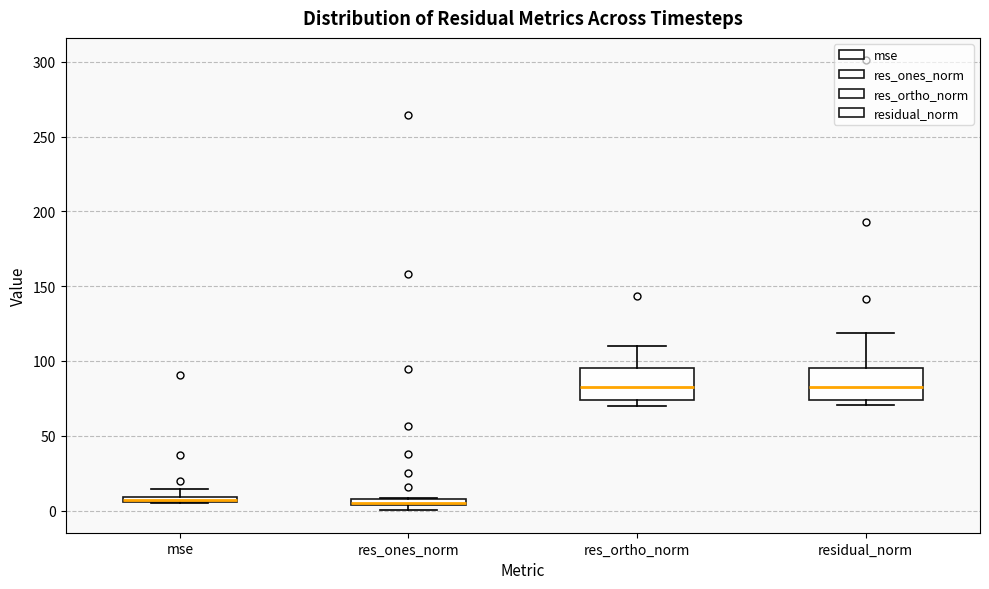

Where is the lower edge of the box for mse on the y-axis? The values are not printed on the chart, so give them approximately, as read against the axis.

5